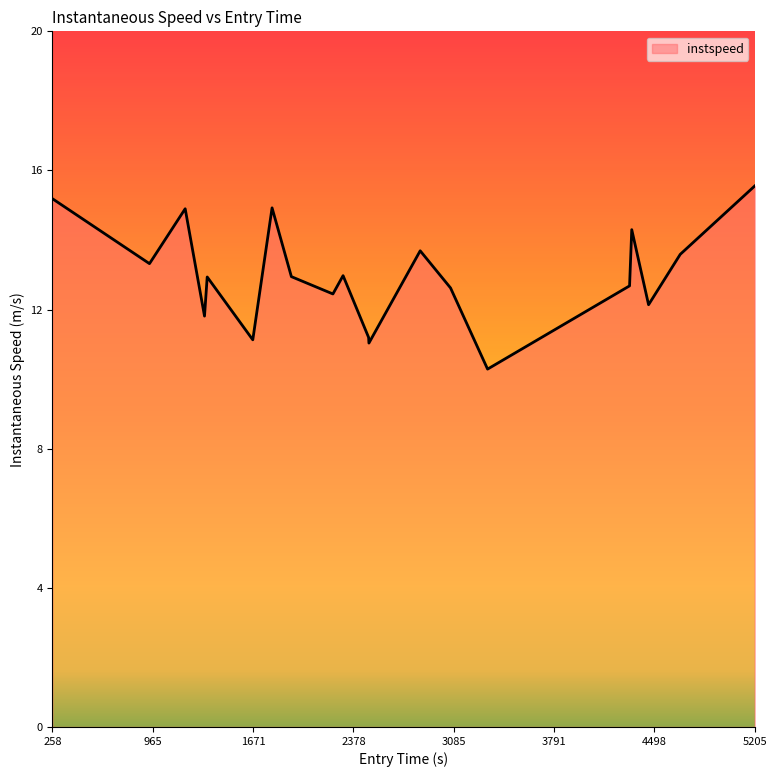

What is the minimum value shown in the chart?

10.3